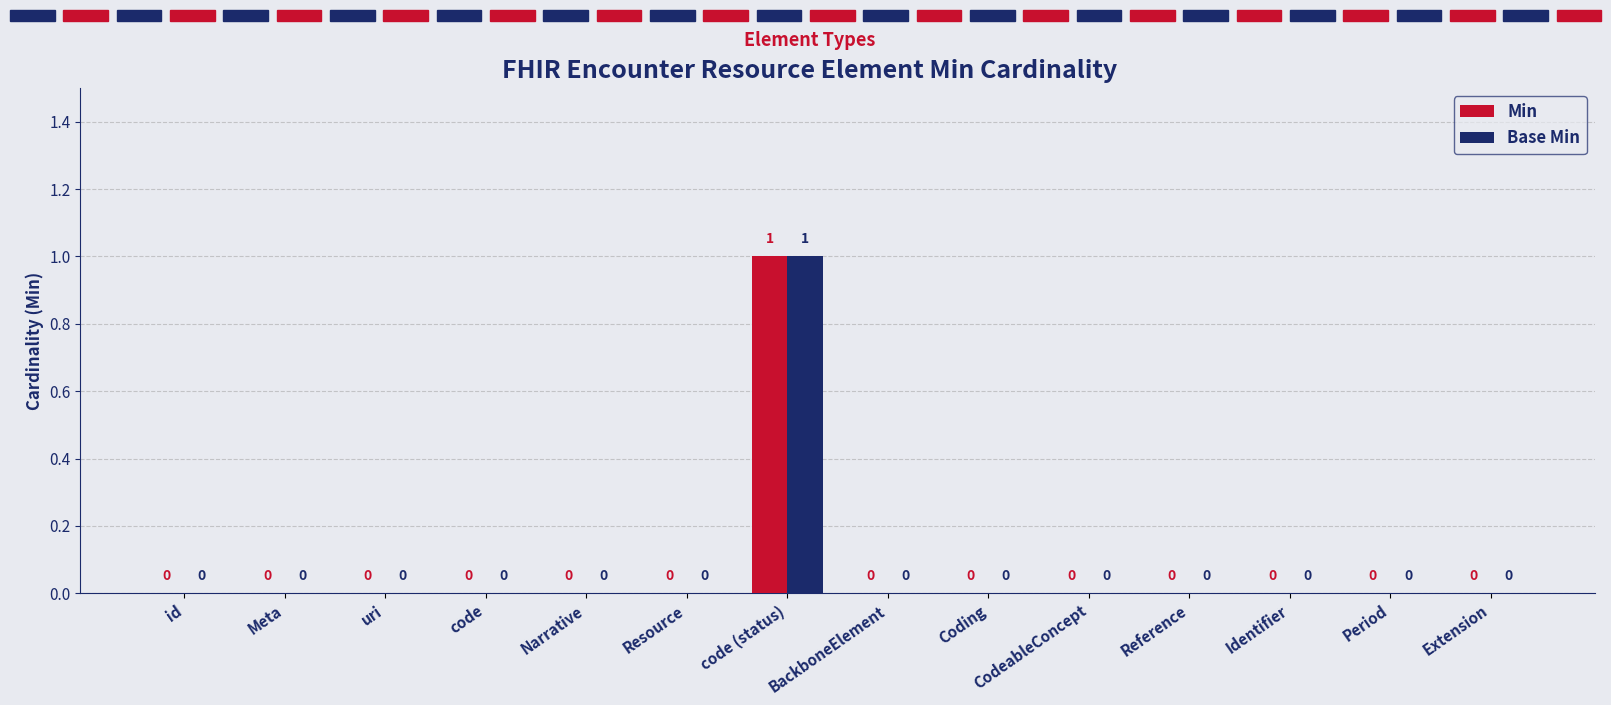

At which category is the sum across all series the highest?

code (status)